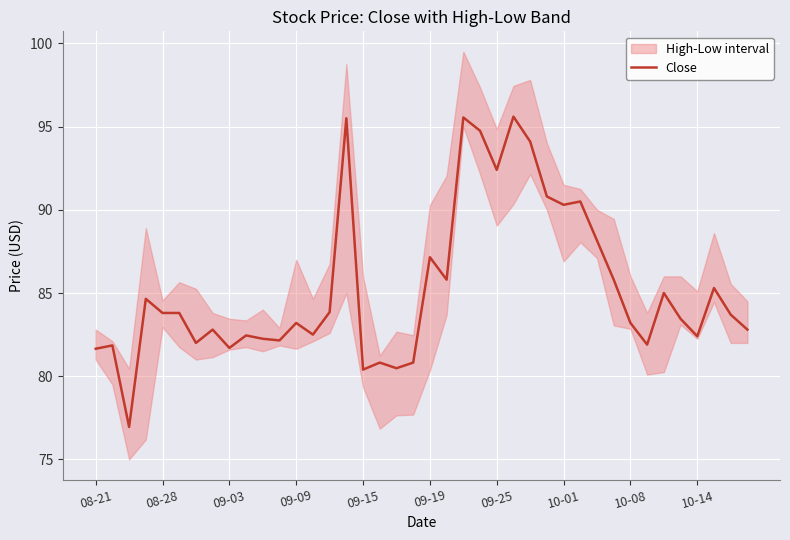

What is the label of the 14th point from the left?

13